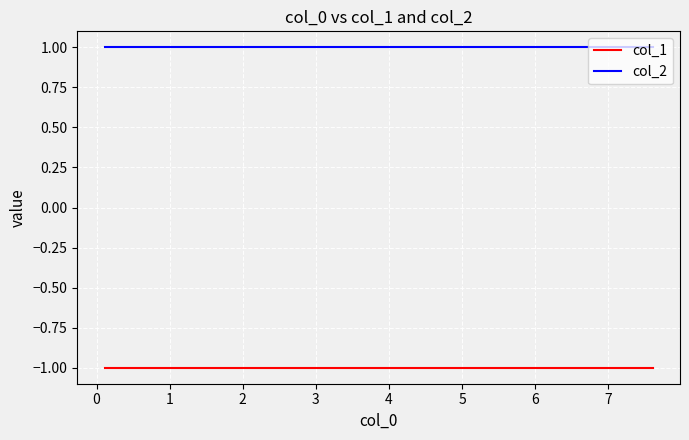

What is the spread (max minus min) of values at 7?

2